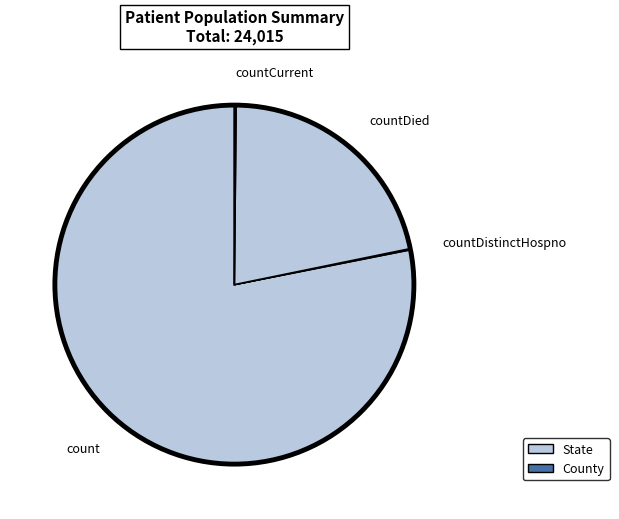

Approximately how many times larger is the value at countDied compared to count?

0.3